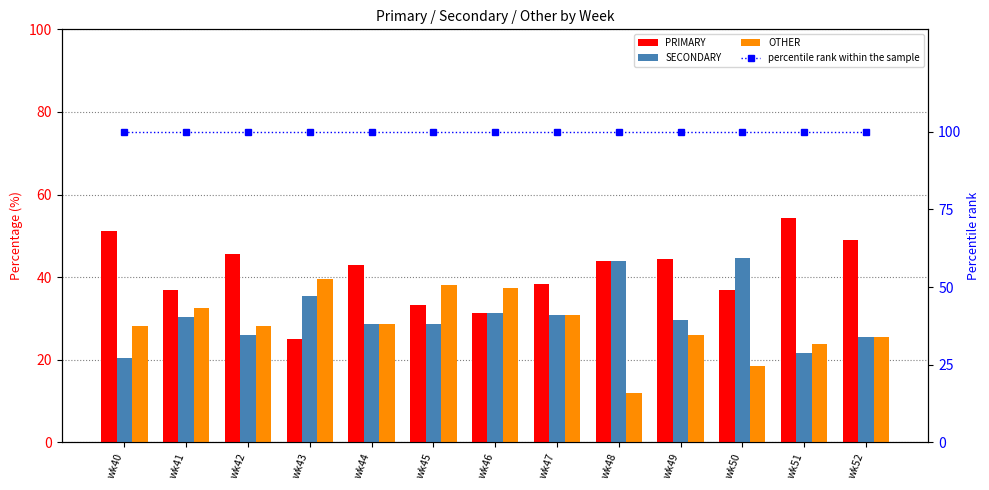

At which label does OTHER first exceed 28?

wk40